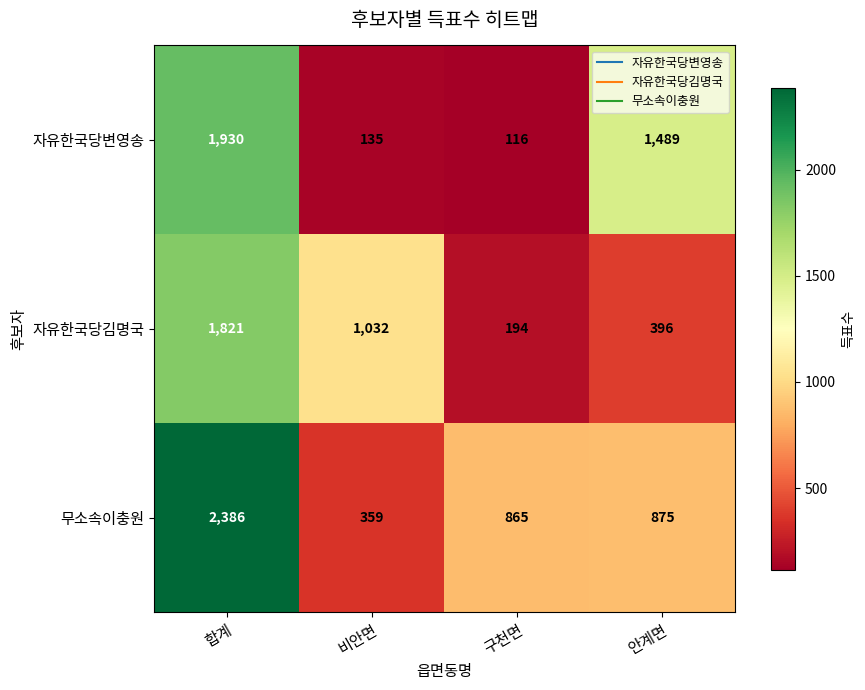

Rank the series by their average value, from lowest to highest.

자유한국당김명국, 자유한국당변영송, 무소속이충원